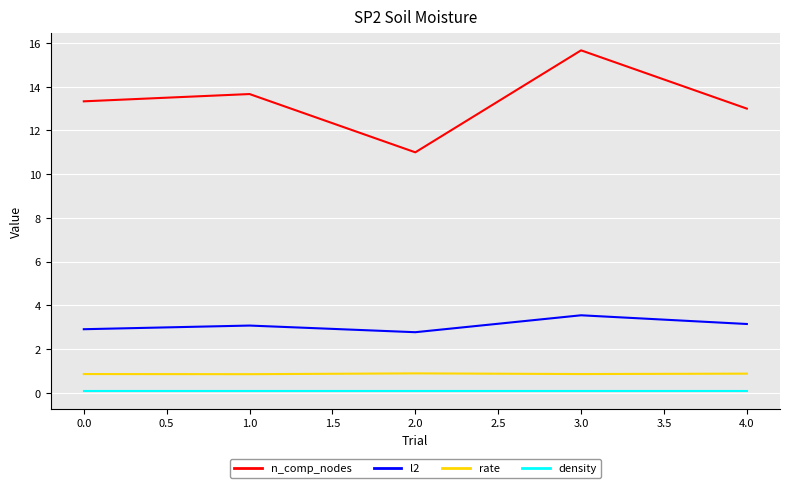

At which category is the sum across all series the highest?

3.0